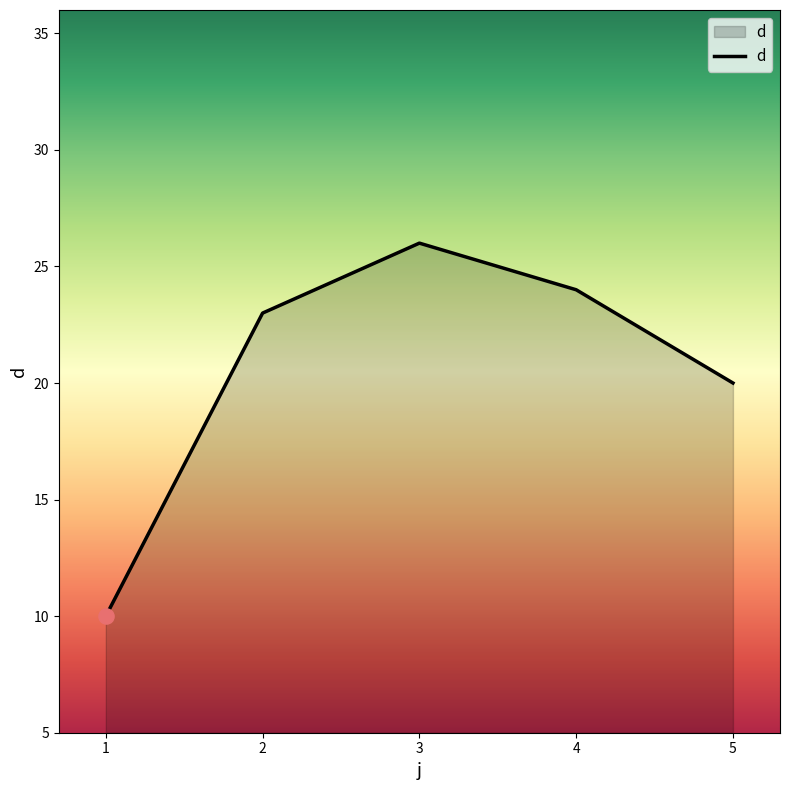

What is the change in value from 3 to 5?

-6